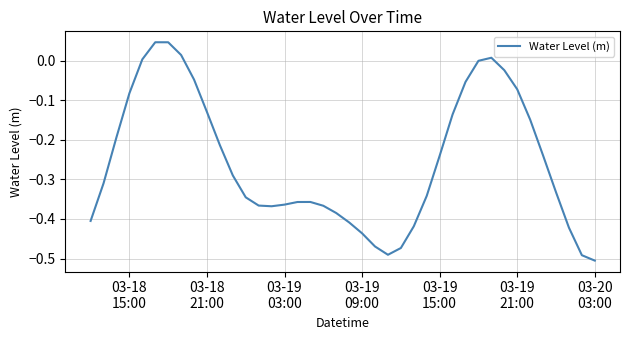

Does the chart have visible grid lines?

Yes